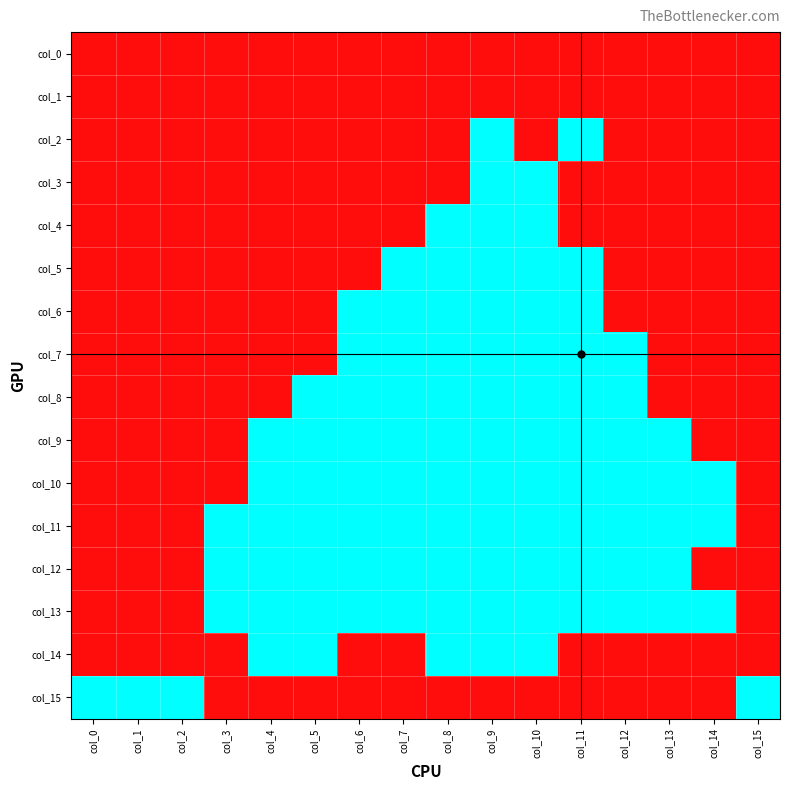

Which label corresponds to the largest value in the chart?

col_0